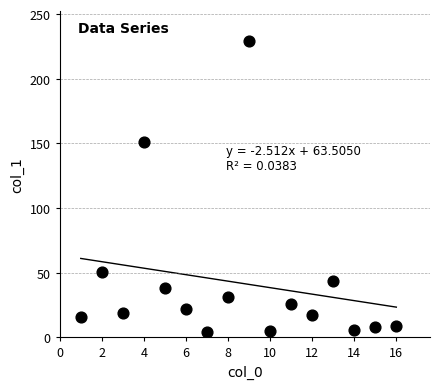

What is the range of Y values (max minus min)?

225.3